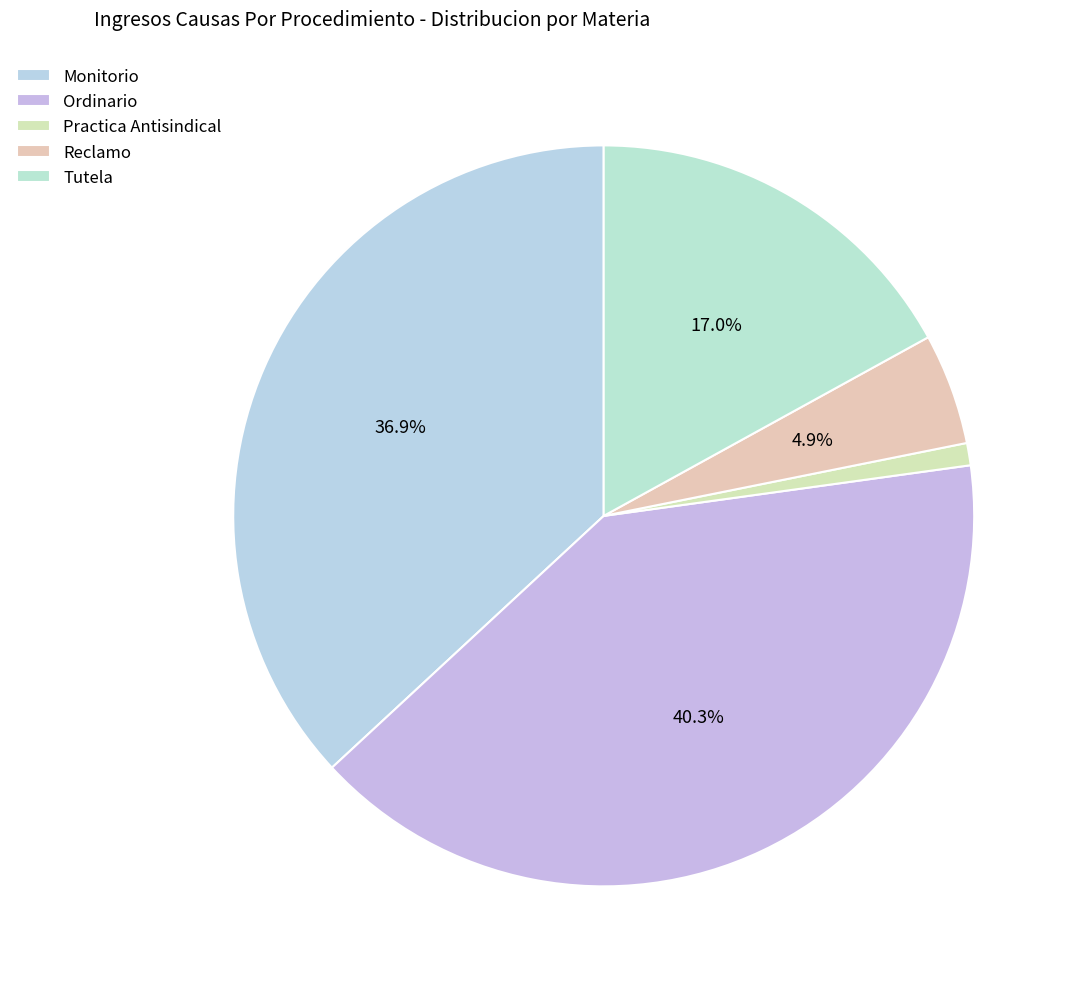

True or false: Practica Antisindical accounts for 1% of the total.

True